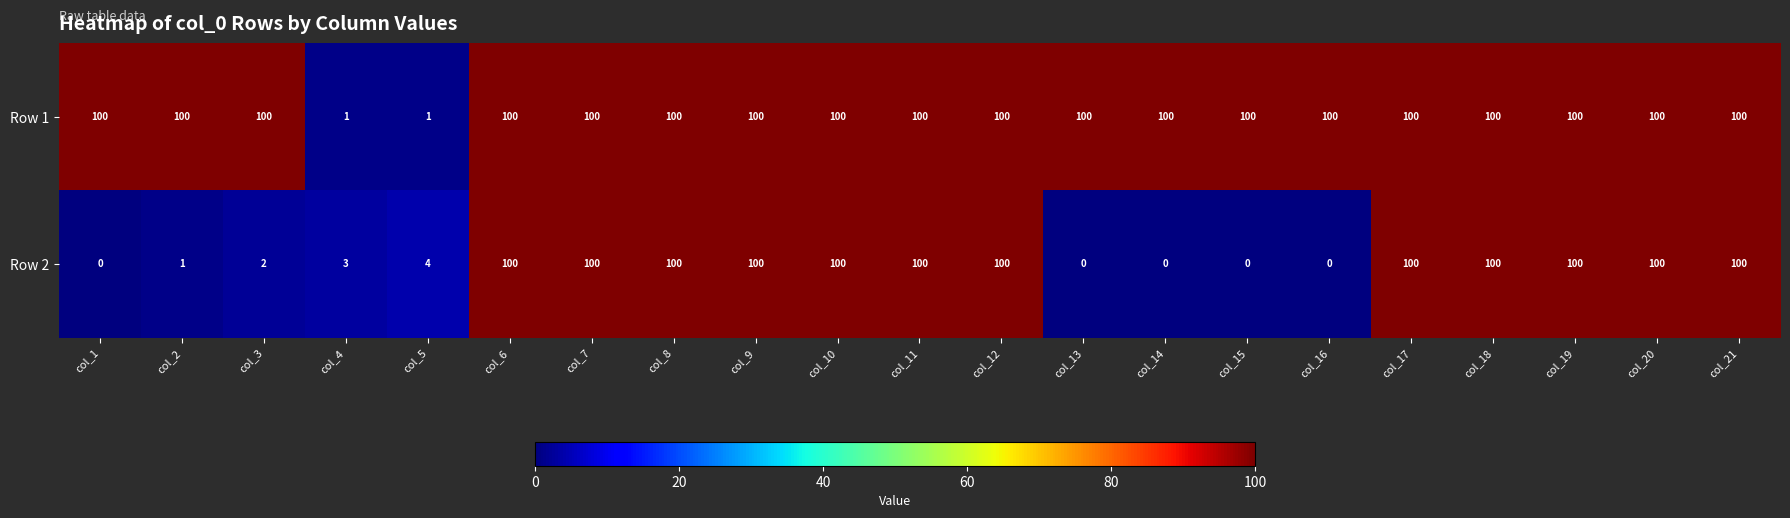

Which series changed the most between col_5 and col_15?

Row 1